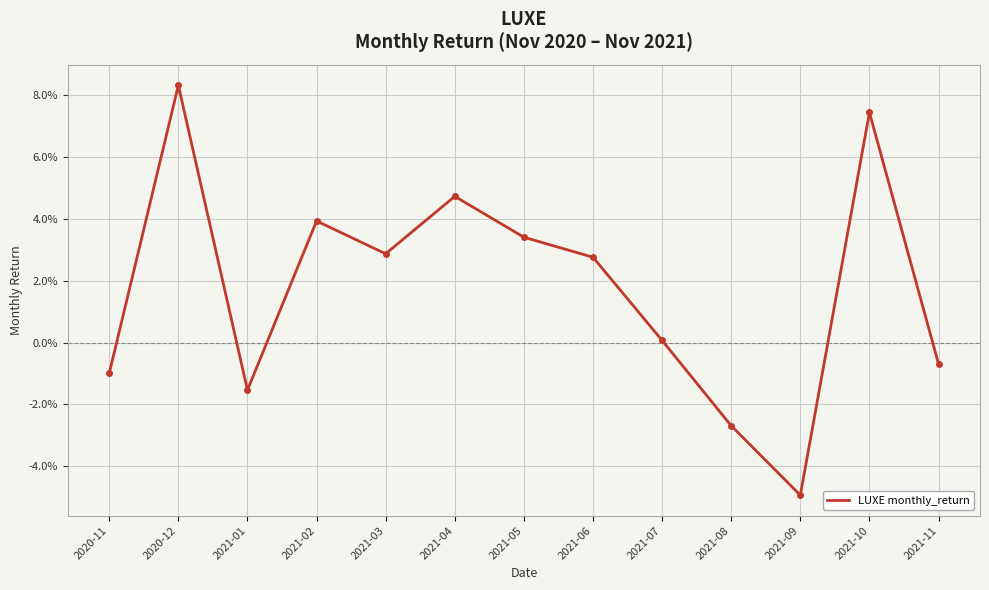

Where is the data nearest to the value 0?

2021-07